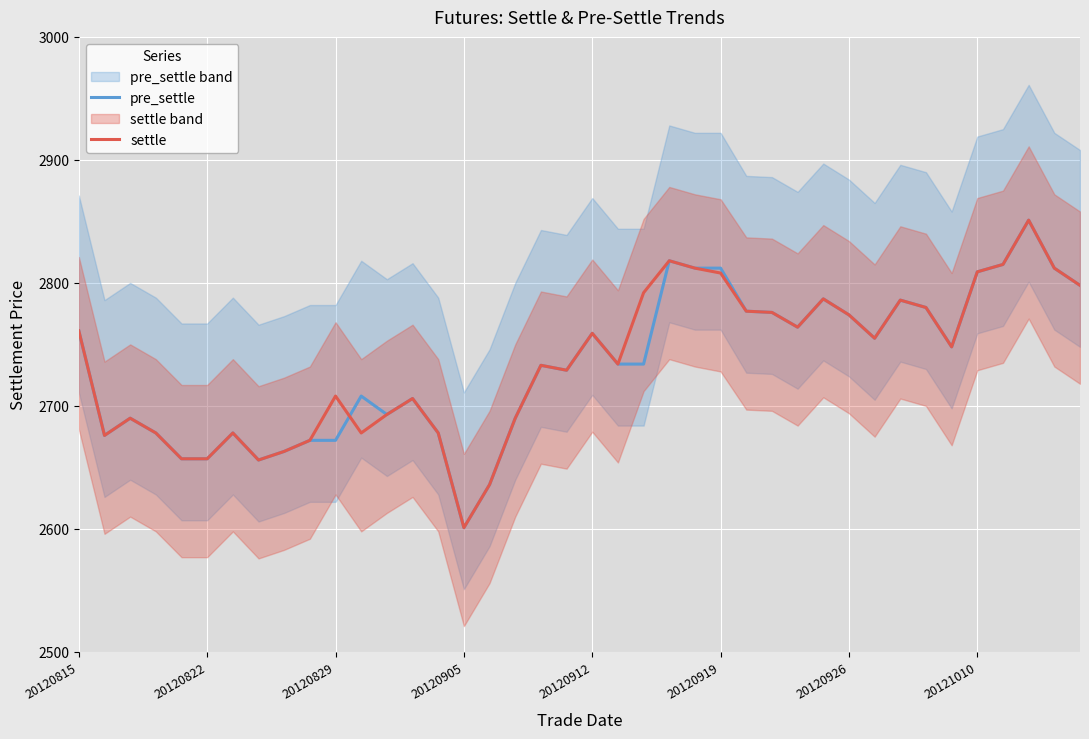

True or false: pre_settle and settle intersect in this chart.

True